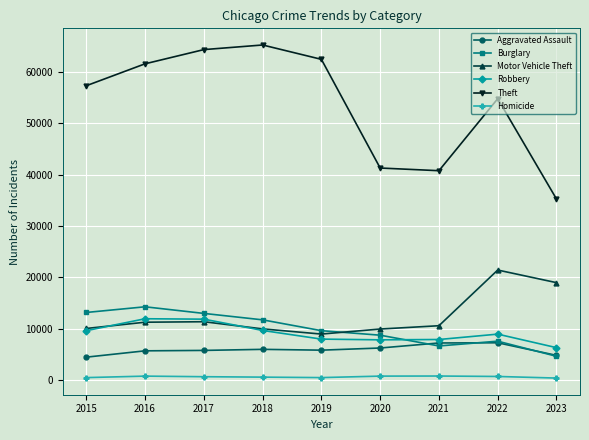

True or false: Theft and Burglary intersect in this chart.

False